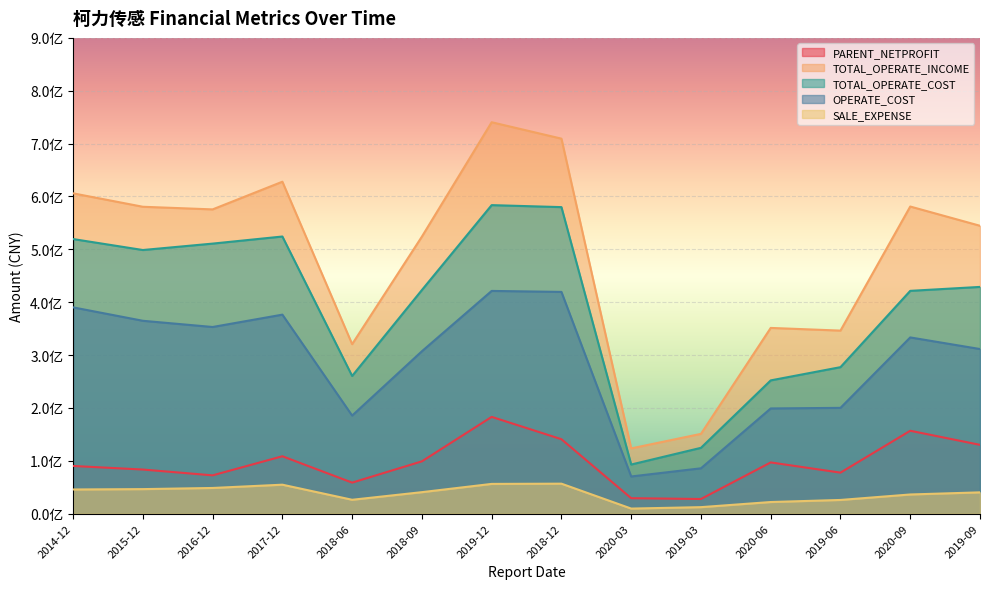

What are all the series names shown in the legend?

PARENT_NETPROFIT, TOTAL_OPERATE_INCOME, TOTAL_OPERATE_COST, OPERATE_COST, SALE_EXPENSE